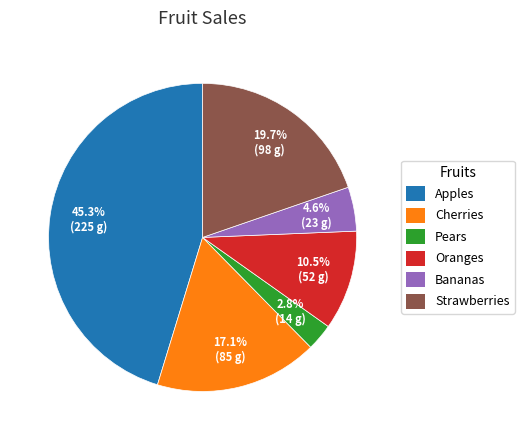

Rank the categories by value from highest to lowest.

Apples, Strawberries, Cherries, Oranges, Bananas, Pears